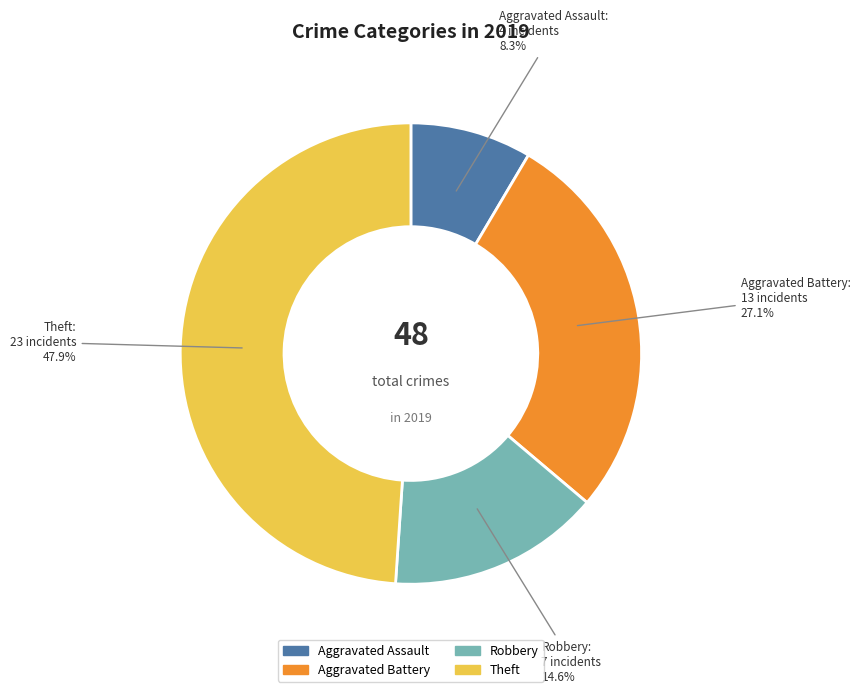

To the nearest percent, what percentage of the pie is Robbery?

15%